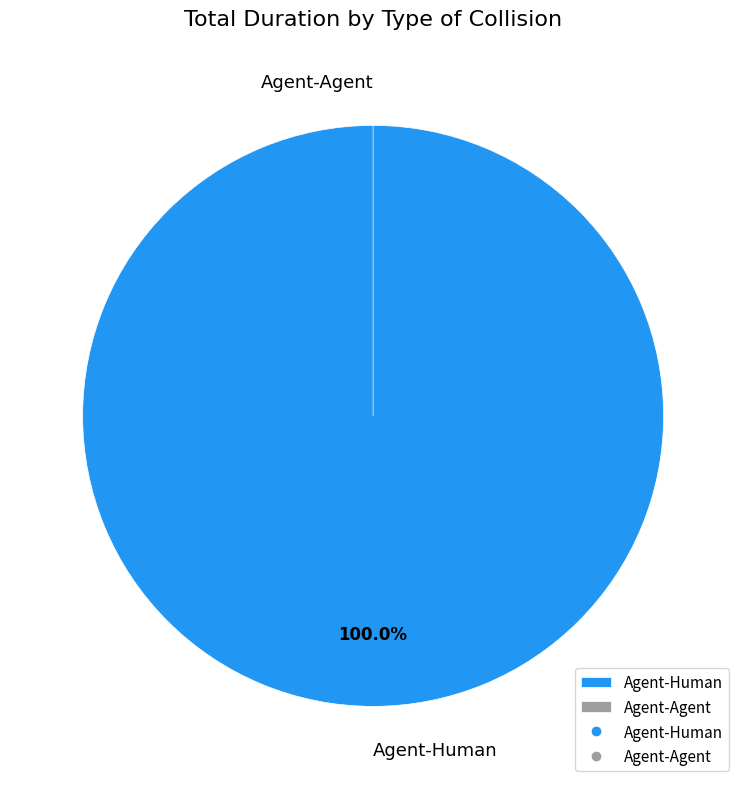

Which slice represents more than half of the pie?

Agent-Human